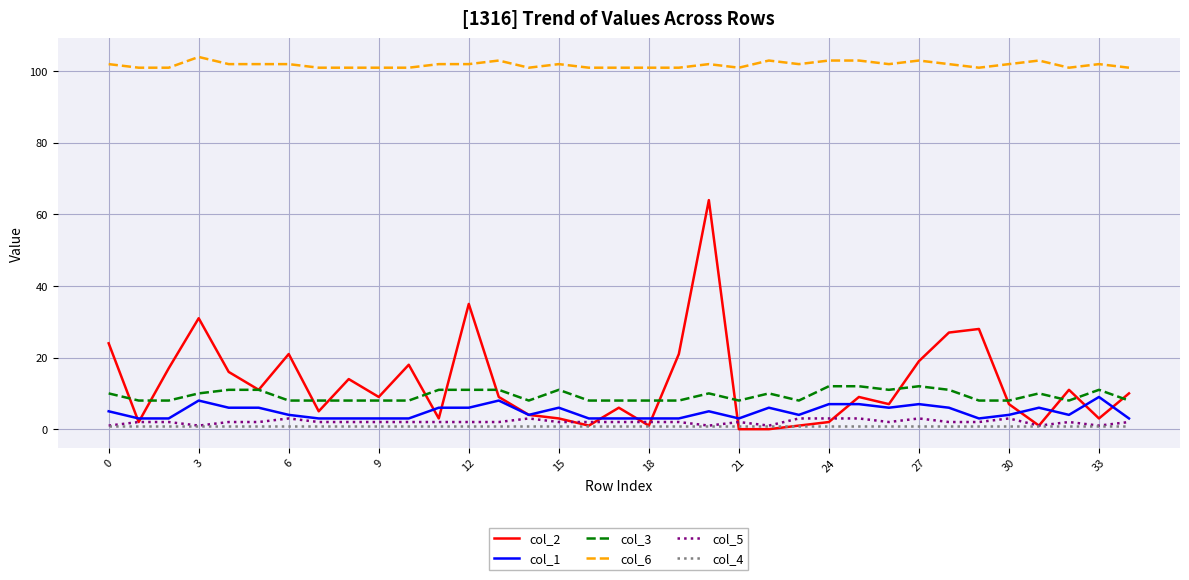

How many lines are shown in the chart?

6